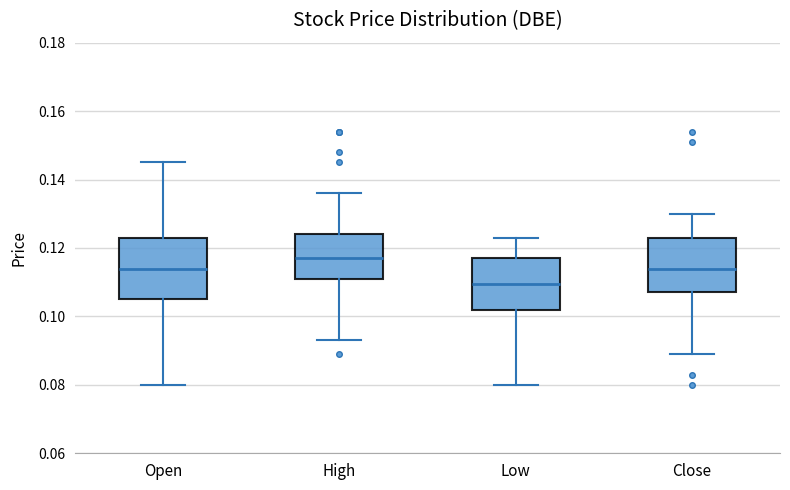

Where is the upper edge of the box for Low on the y-axis? The values are not printed on the chart, so give them approximately, as read against the axis.

0.118